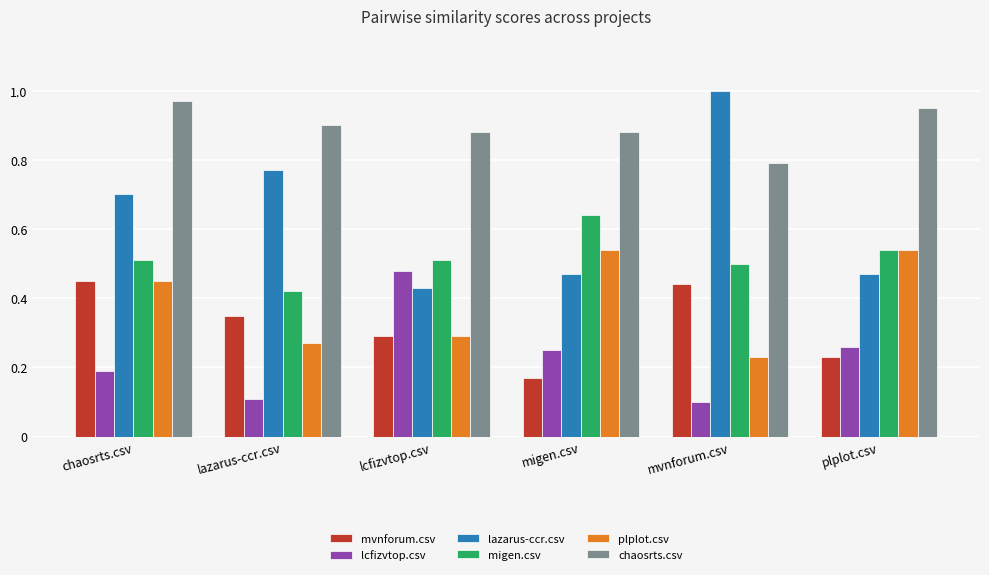

What is the difference between the highest and lowest values at migen.csv?

0.7